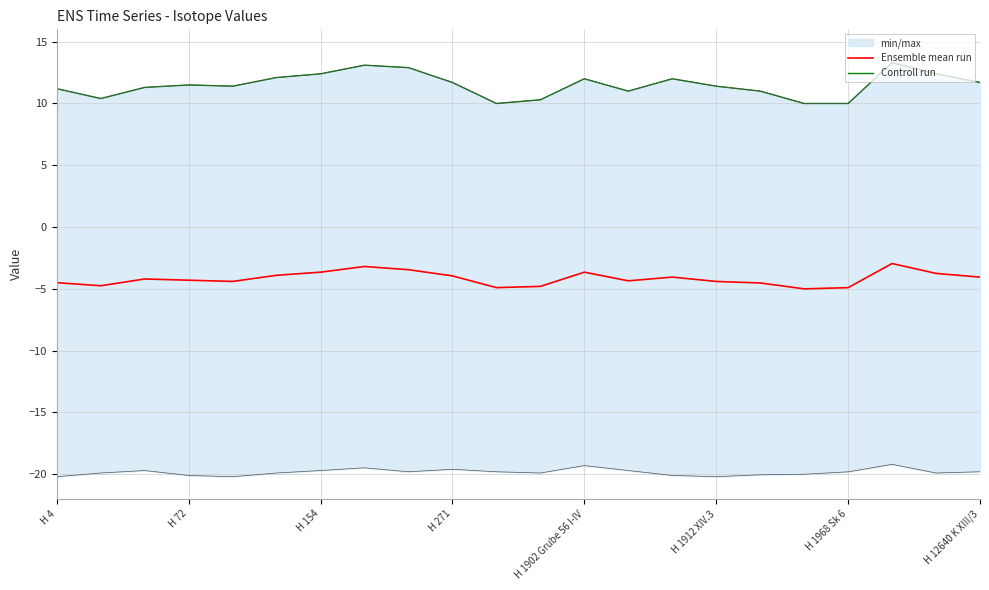

Where is Ensemble mean run nearest to the value -3?

19